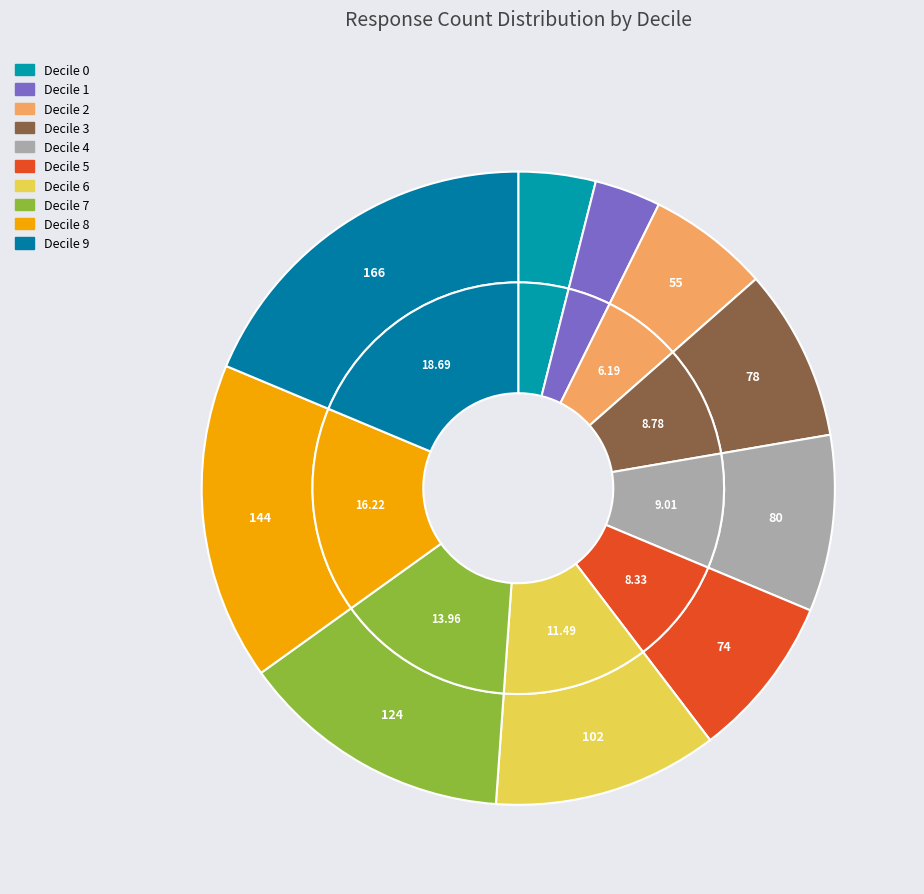

Combined, what portion of the pie is Decile 3 and Decile 8?

25.0%